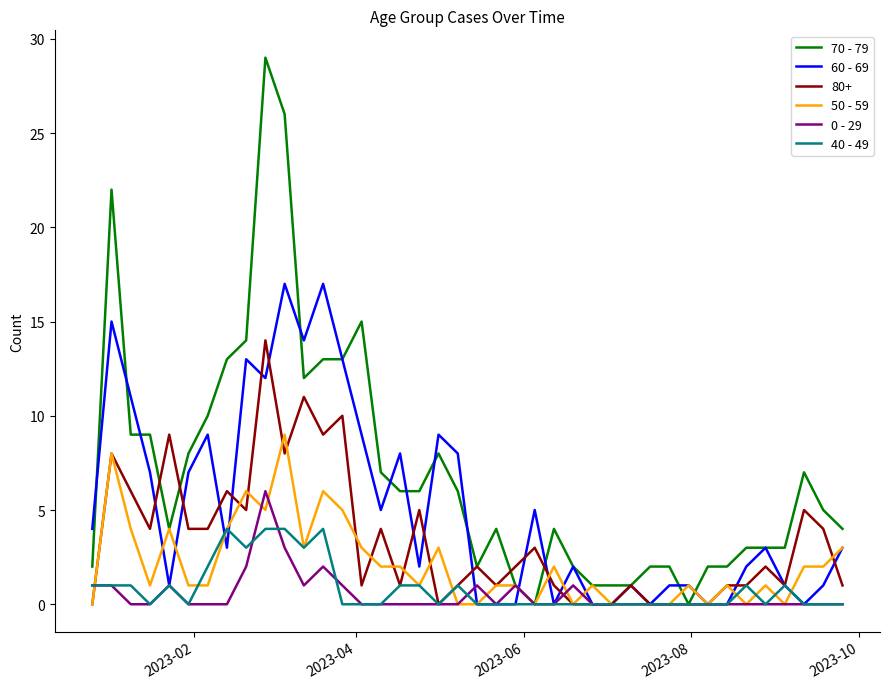

Which series has the largest range (max minus min)?

70 - 79